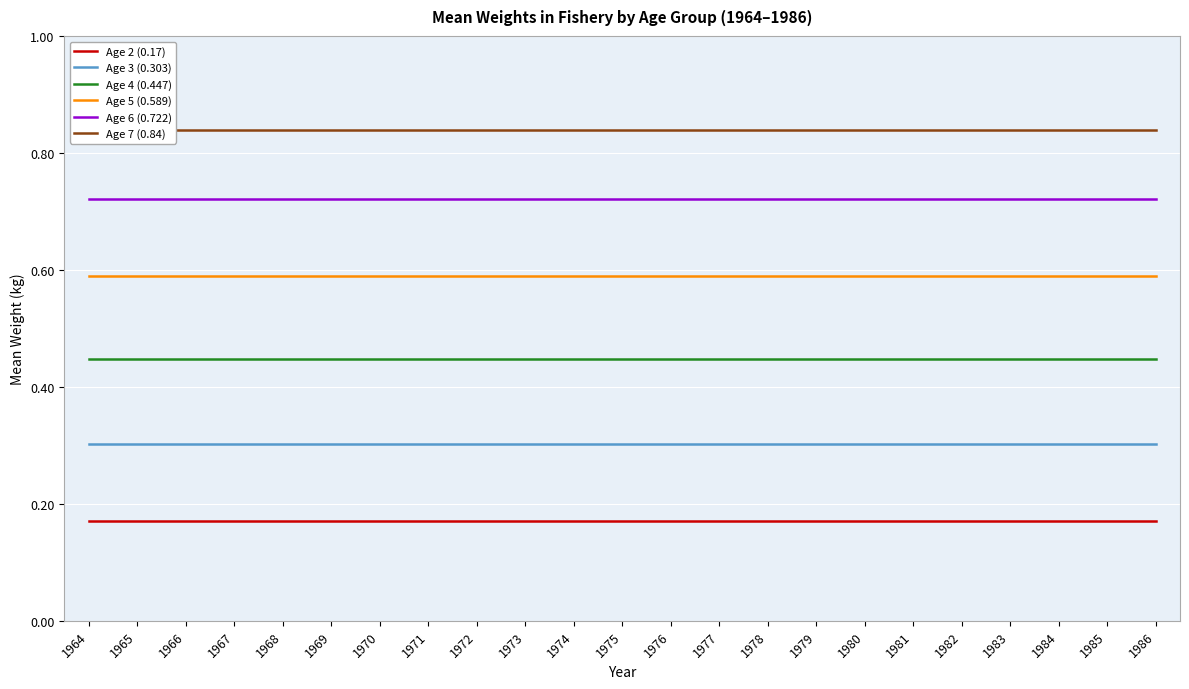

What value does the Age 7 (0.84) series have at 1985?

0.8